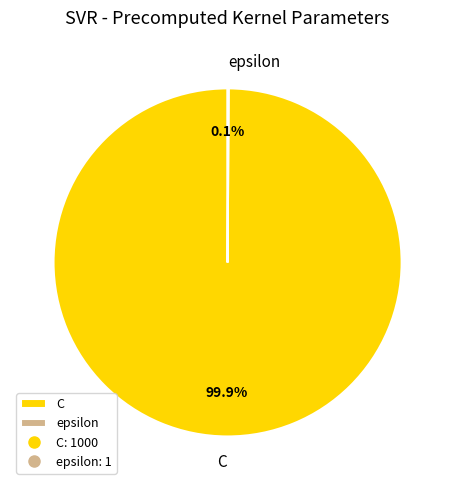

What percentage is the C slice, to the nearest percent?

100%